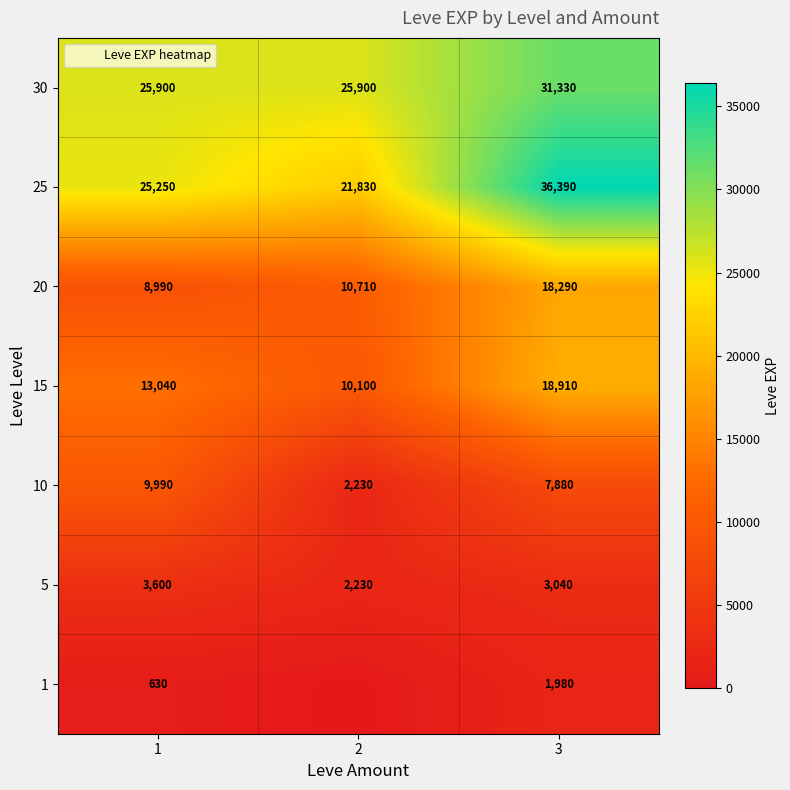

Is the value of 5 at 1 greater than the value of 1 at 1?

Yes